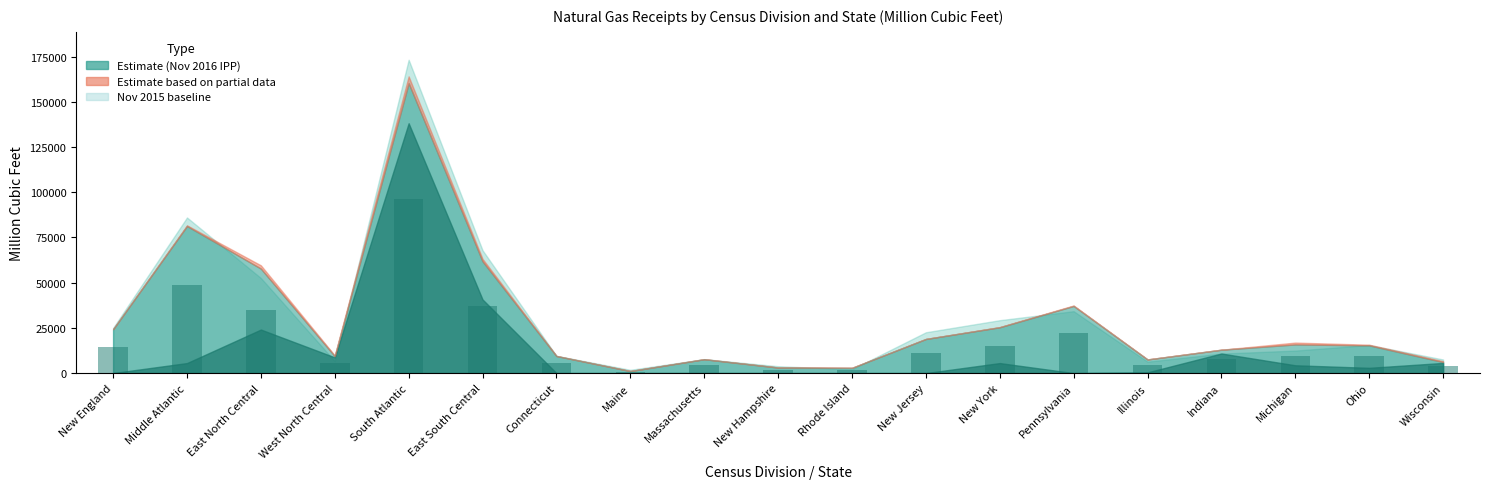

What is the sum of the values at New York and Ohio?

24401.4